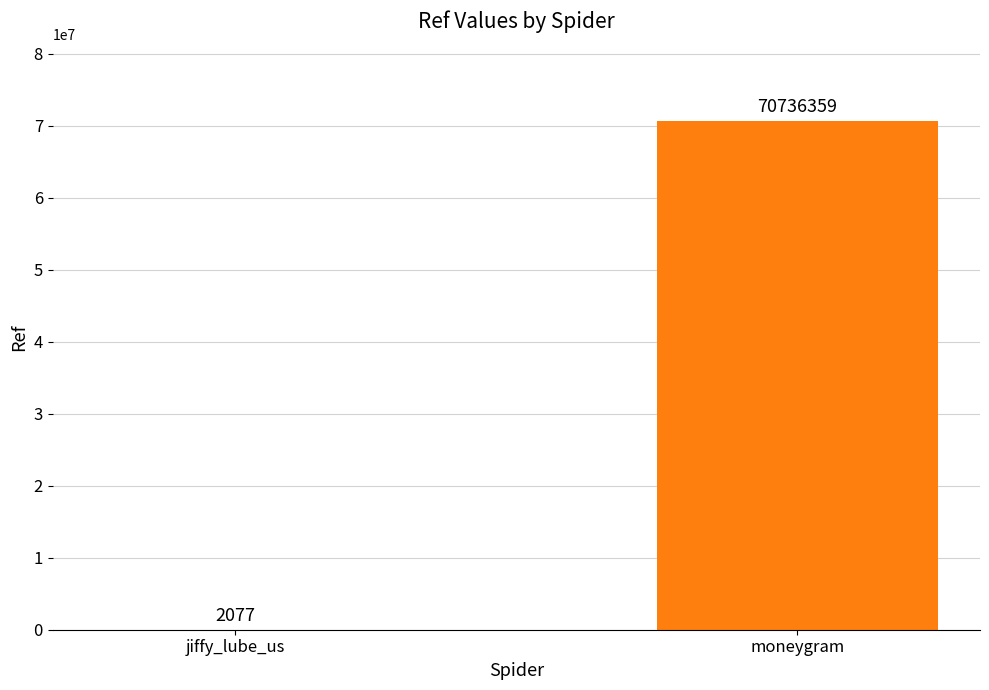

Reading left to right, list all the values displayed in this chart.

2077	70736359